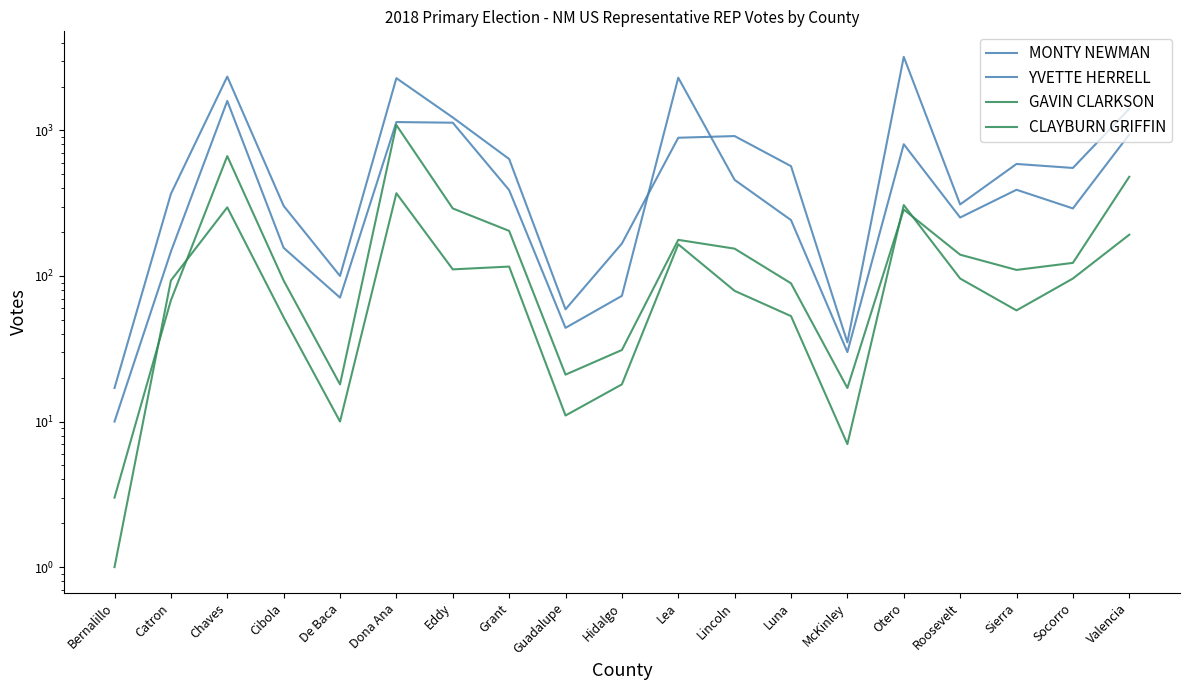

Where is CLAYBURN GRIFFIN nearest to the value 185?

Valencia